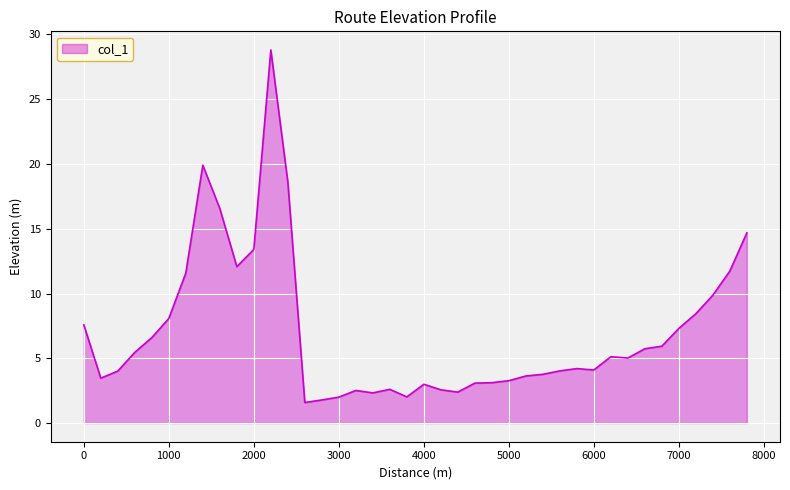

What is the maximum value shown in the chart?

28.8